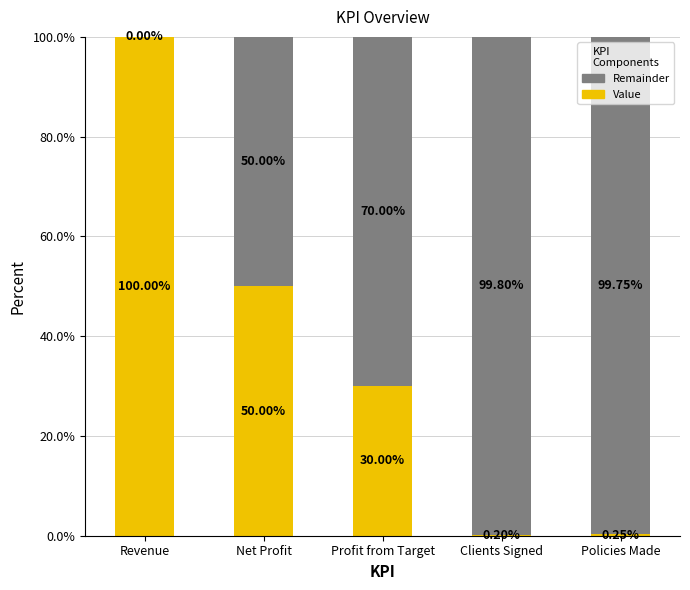

What is the total value across all series at Policies Made?

100.0